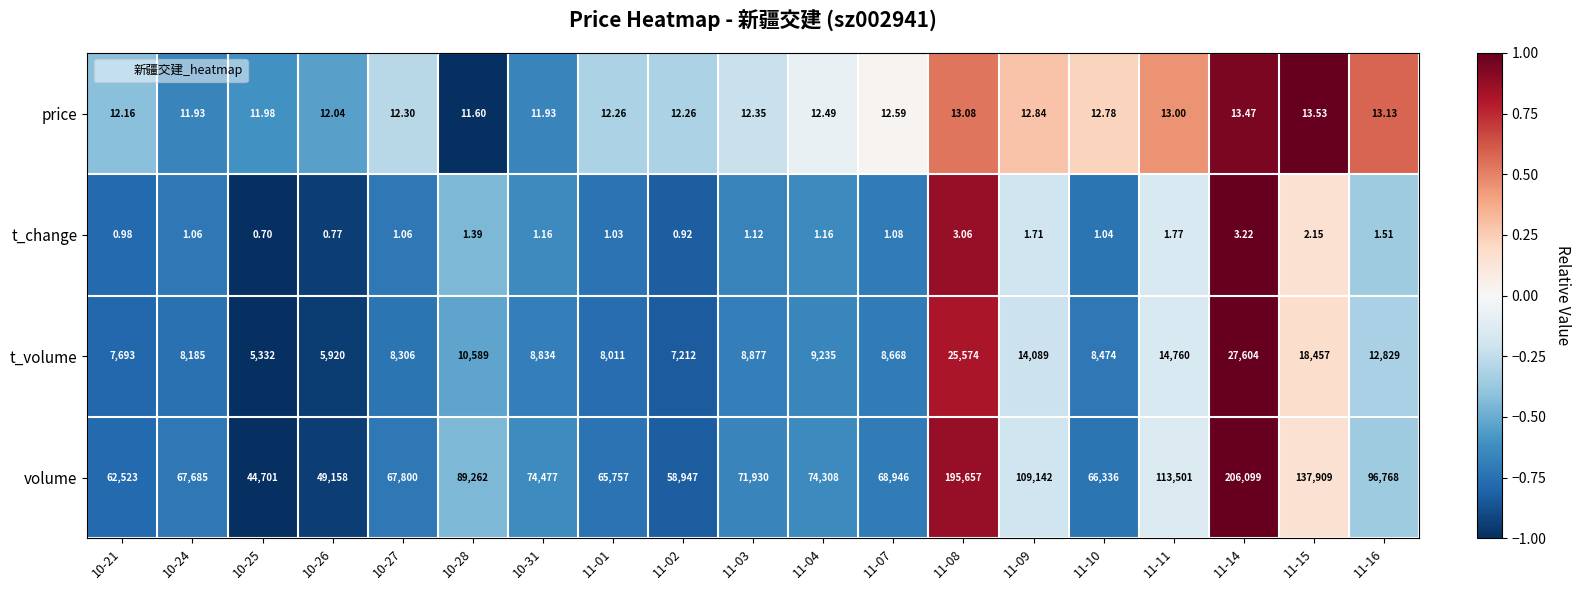

Which series changed the most between 11-07 and 11-15?

volume